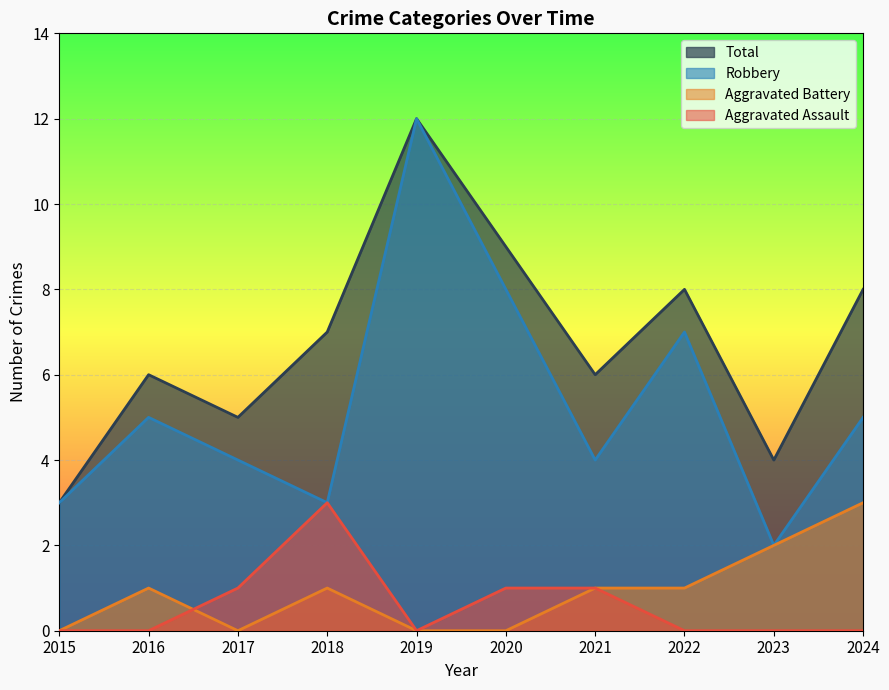

True or false: Robbery has a value of 3 at 2018.

True